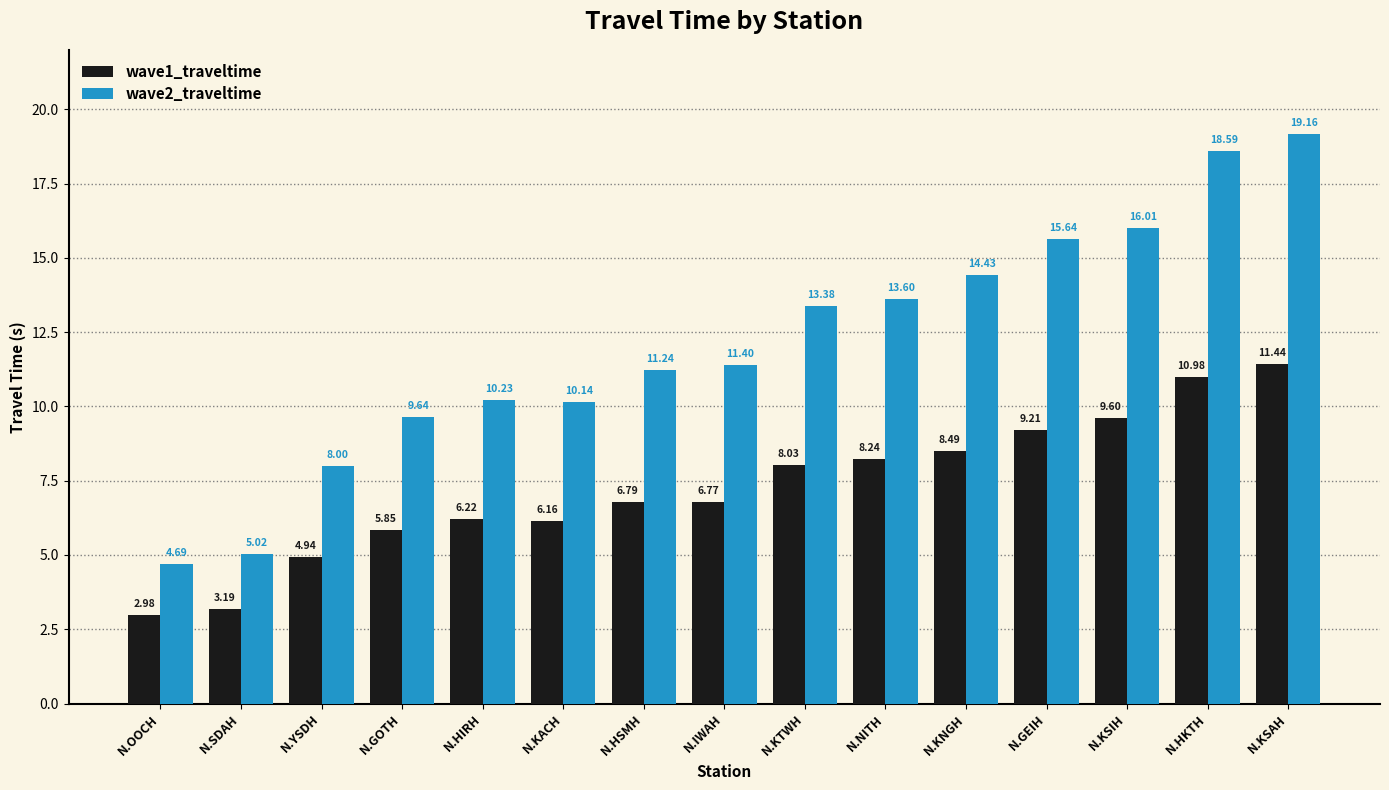

Rank the series at N.HKTH from highest to lowest value.

wave2_traveltime, wave1_traveltime